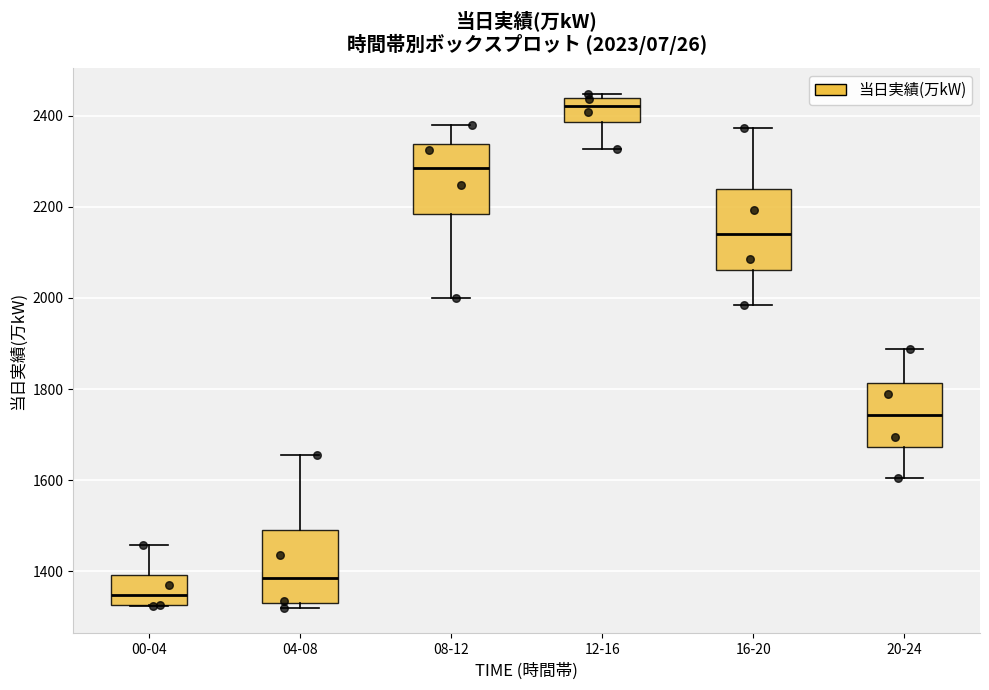

Which box has the lowest median line?

00-04